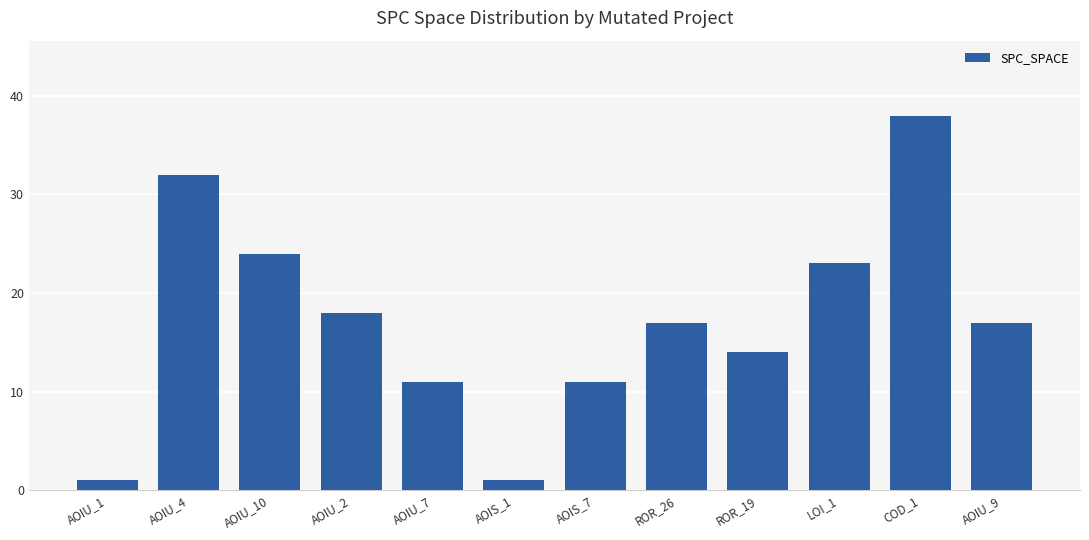

How many bars are there in total?

12